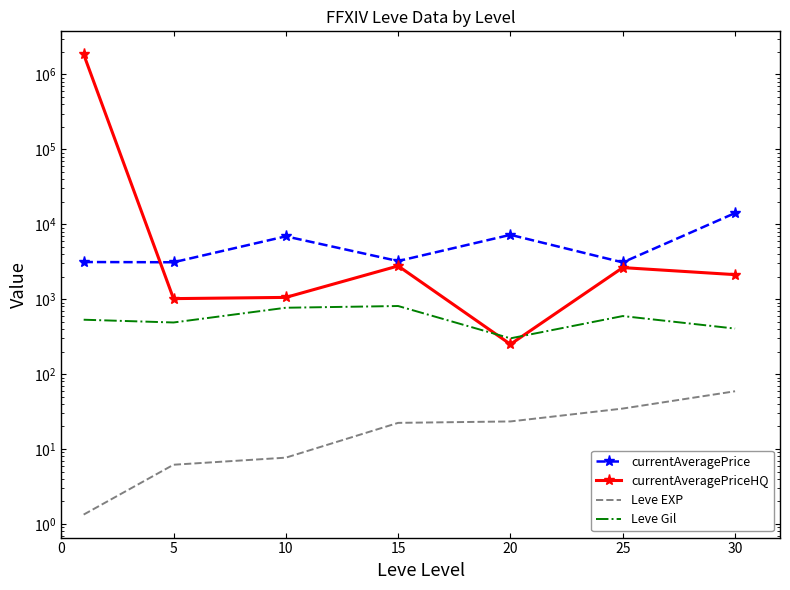

Which series changed the most between 0 and 30?

currentAveragePriceHQ